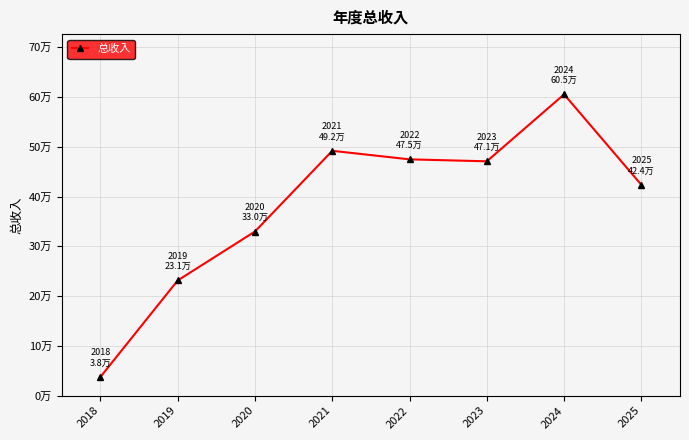

How many points are lower than both their immediate neighbors (excluding endpoints)?

1